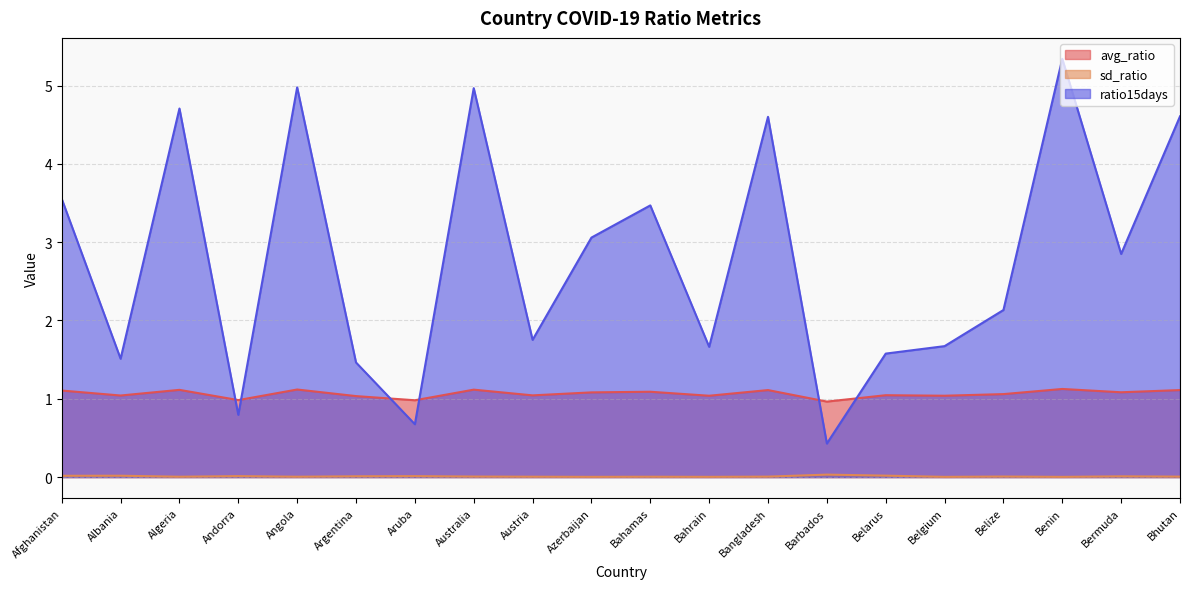

At which label does ratio15days reach its minimum?

Barbados